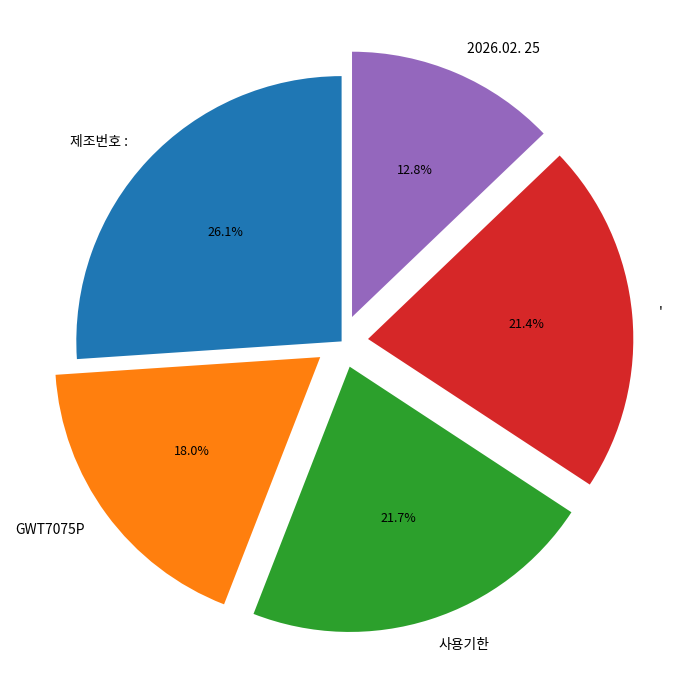

Combined, what portion of the pie is 제조번호 : and '?

47.5%